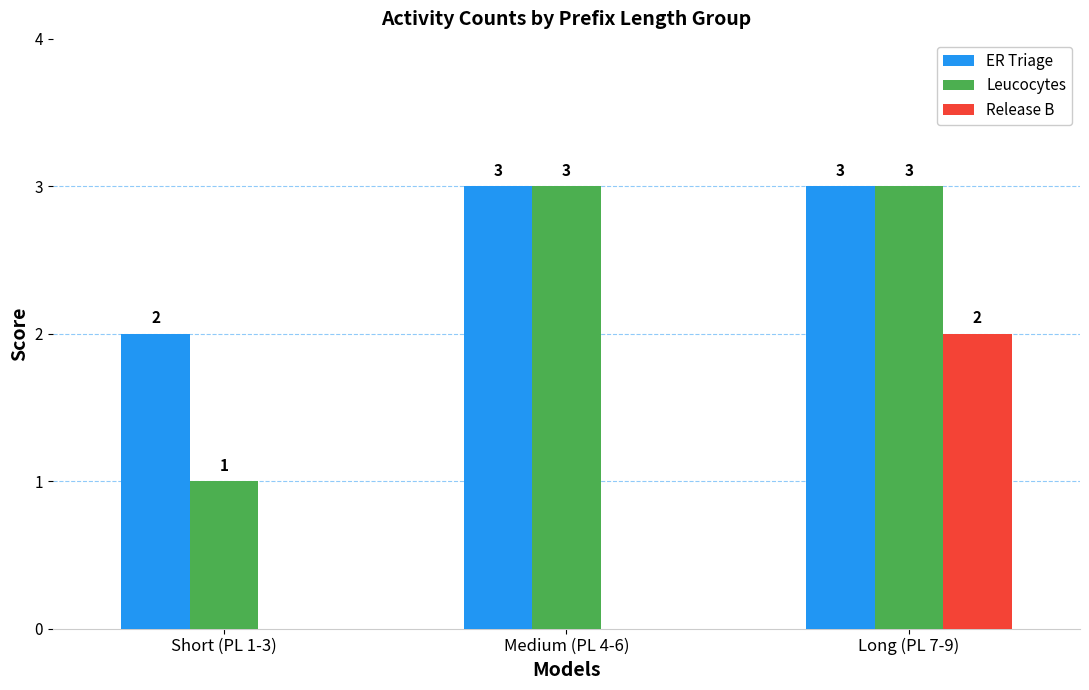

Reading left to right, list all the values displayed in this chart.

ER Triage: 2	3	3
Leucocytes: 1	3	3
Release B: 0	0	2